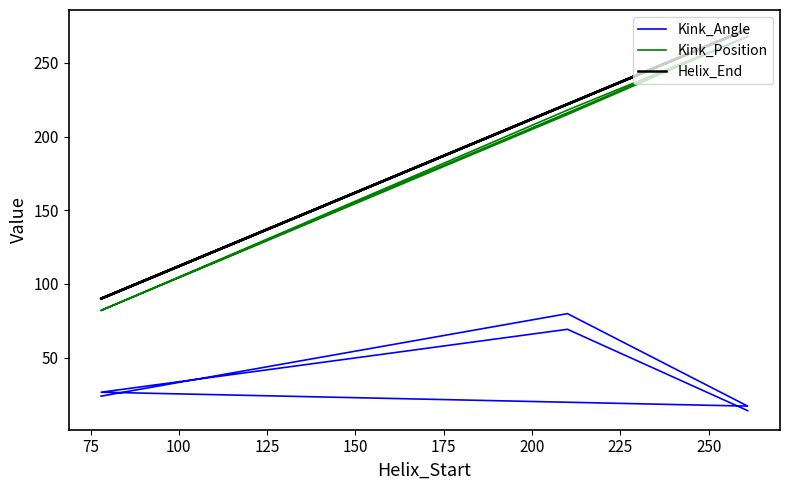

How many data points does each series have?

6